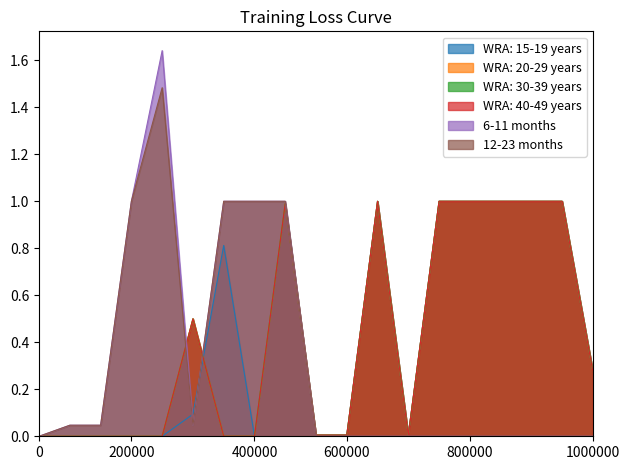

Where is the first local minimum for 12-23 months?

5